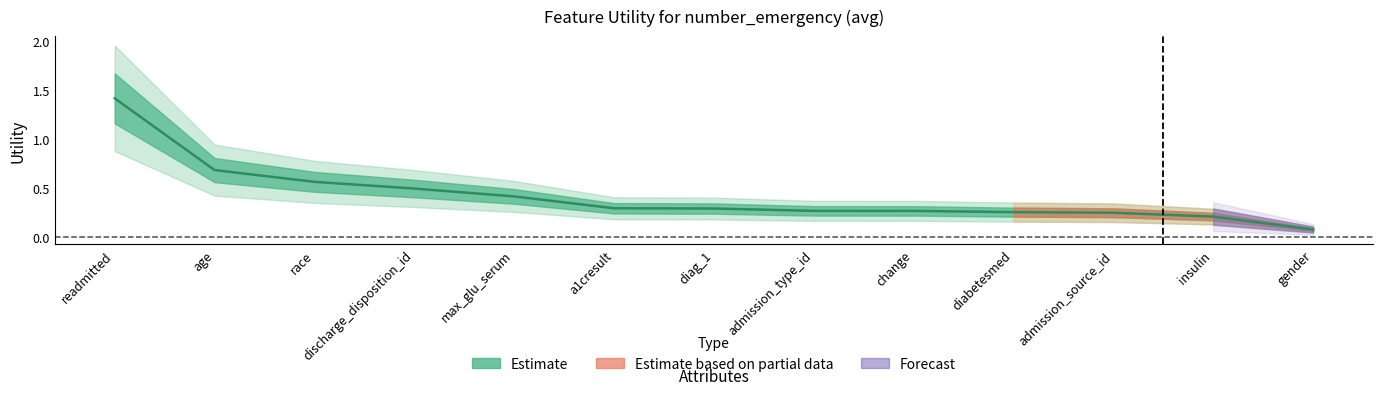

How many lines are shown in the chart?

1